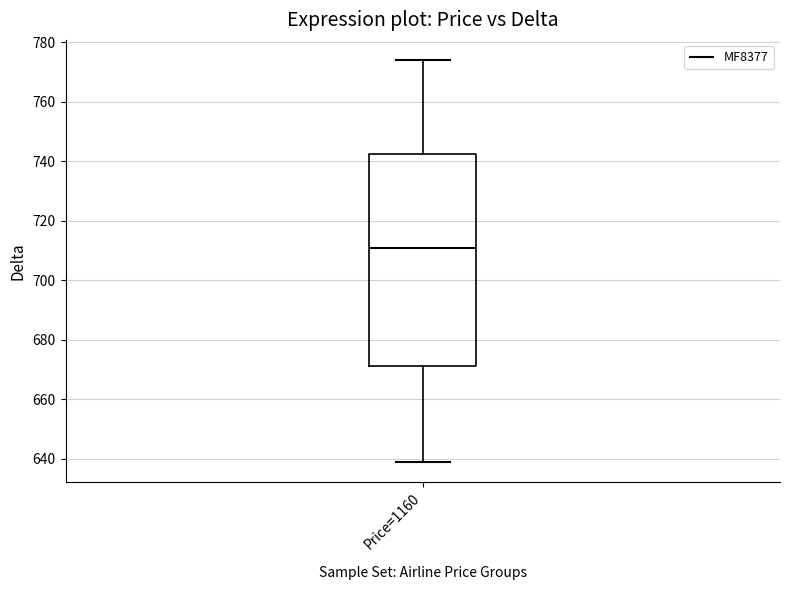

Transcribe this box plot: give where the median line is, the range the box spans, and where the two whiskers end, as read against the y-axis. The values are not printed on the chart, so give them approximately, as read against the axis.

median 712, box 672 to 742, whiskers 640 to 774